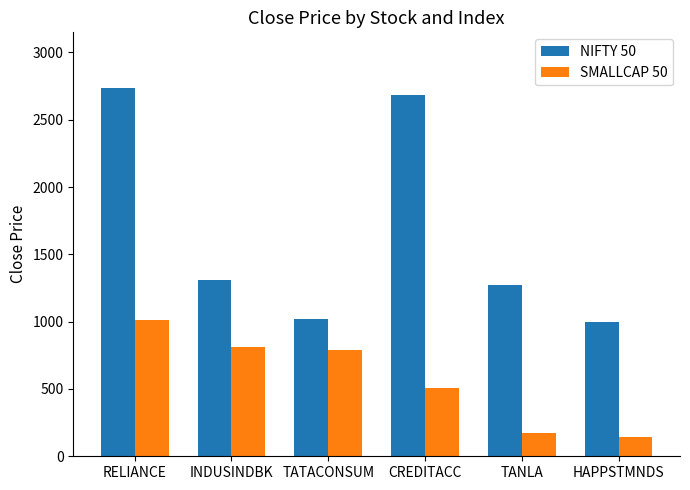

How many bars are there in each group?

2